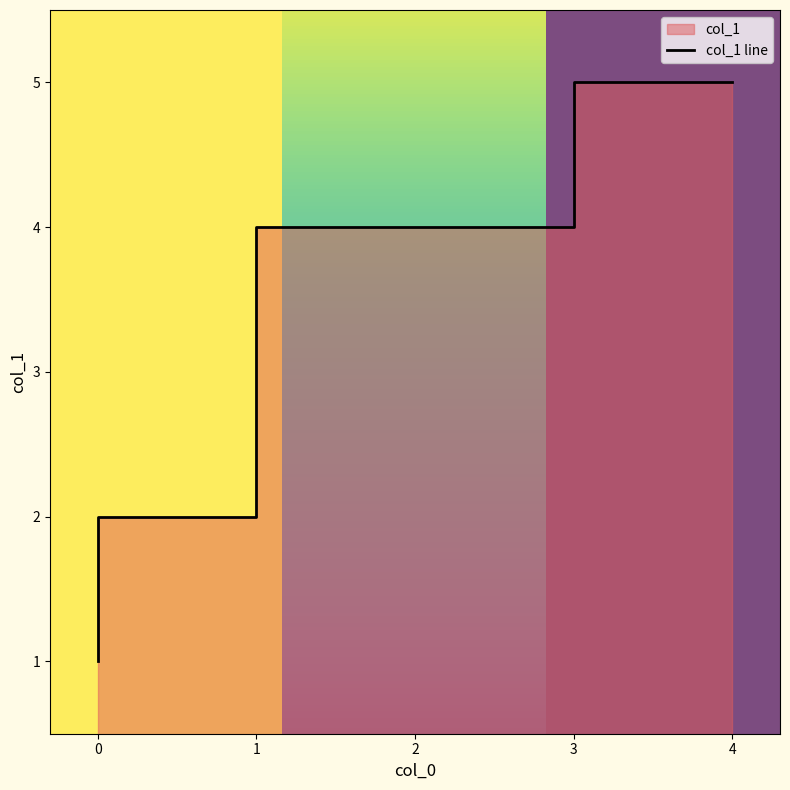

What is the approximate value at 0?

2